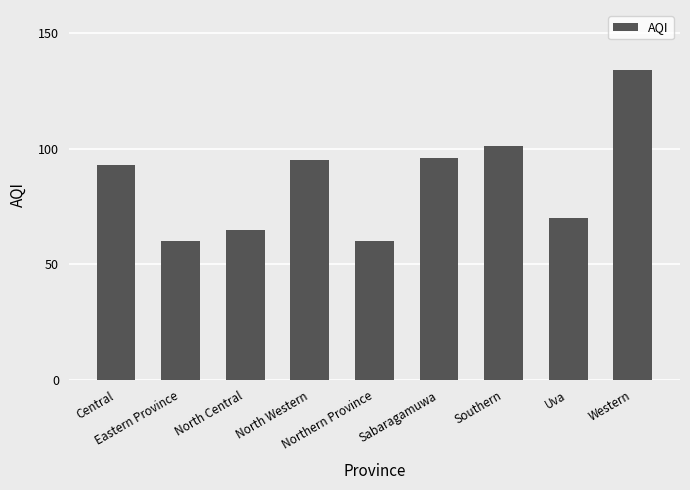

What is the value of the 7th bar from the left?

101